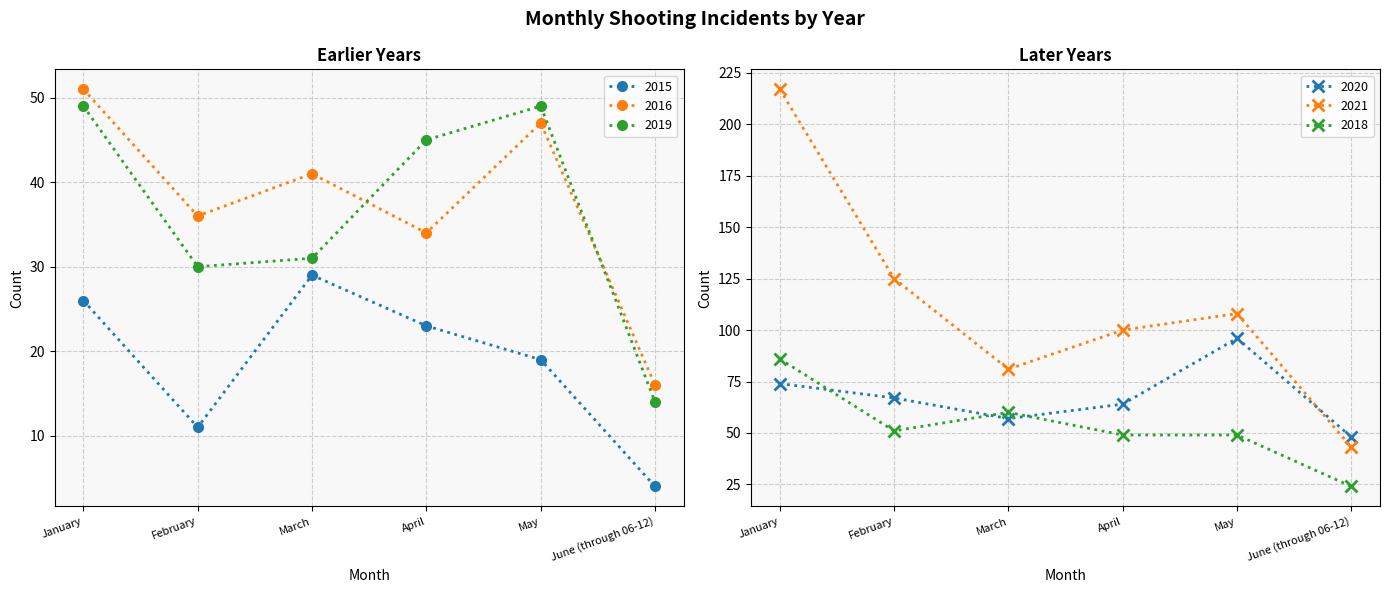

Reading left to right, list all the values displayed in this chart.

2015: January=26	February=11	March=29	April=23	May=19	June (through 06-12)=4
2016: January=51	February=36	March=41	April=34	May=47	June (through 06-12)=16
2019: January=49	February=30	March=31	April=45	May=49	June (through 06-12)=14
2020: January=74	February=67	March=57	April=64	May=96	June (through 06-12)=48
2021: January=217	February=125	March=81	April=100	May=108	June (through 06-12)=43
2018: January=86	February=51	March=60	April=49	May=49	June (through 06-12)=24